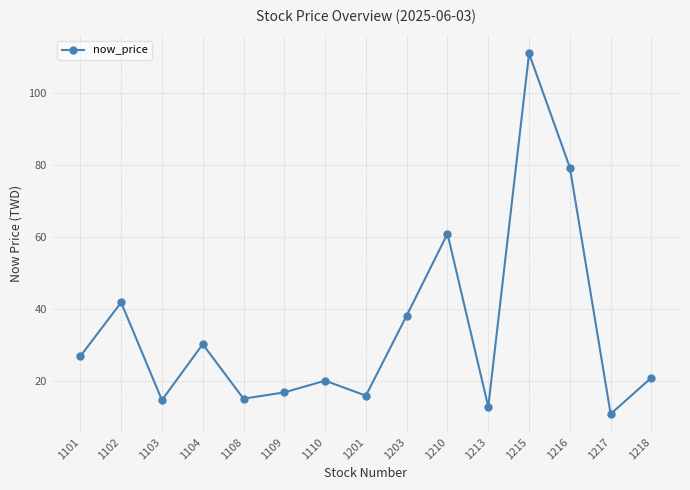

What is the difference between the maximum and minimum values?

100.2